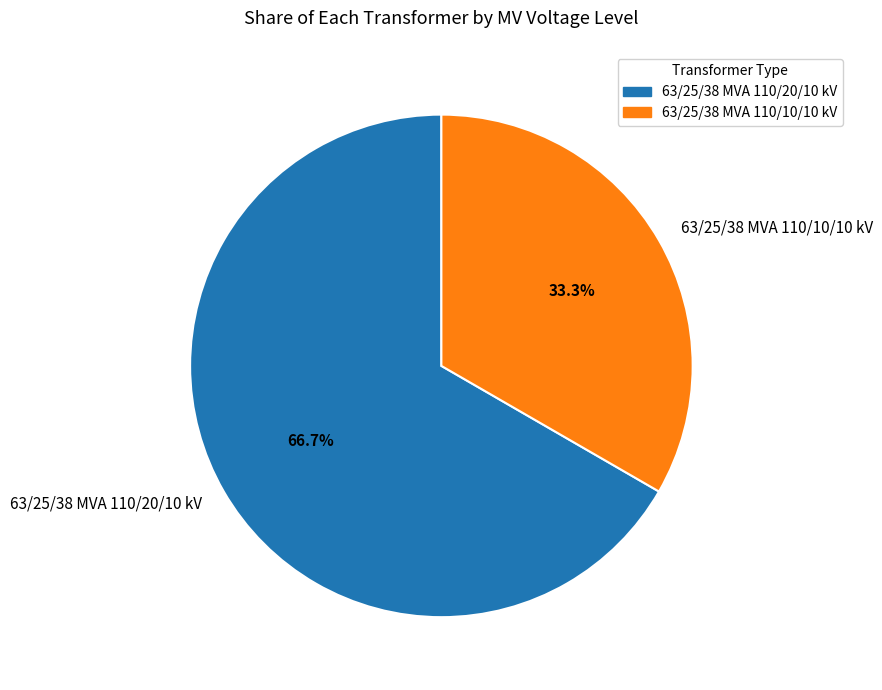

Approximately how many times larger is the value at 63/25/38 MVA 110/20/10 kV compared to 63/25/38 MVA 110/10/10 kV?

2.0